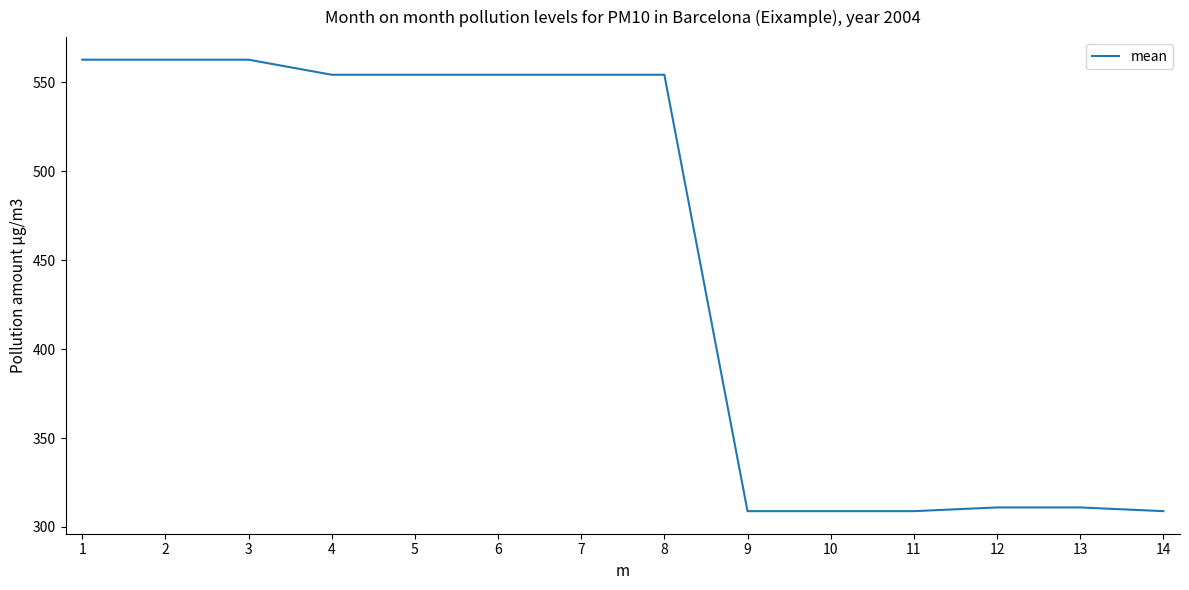

What is the maximum value shown in the chart?

562.8